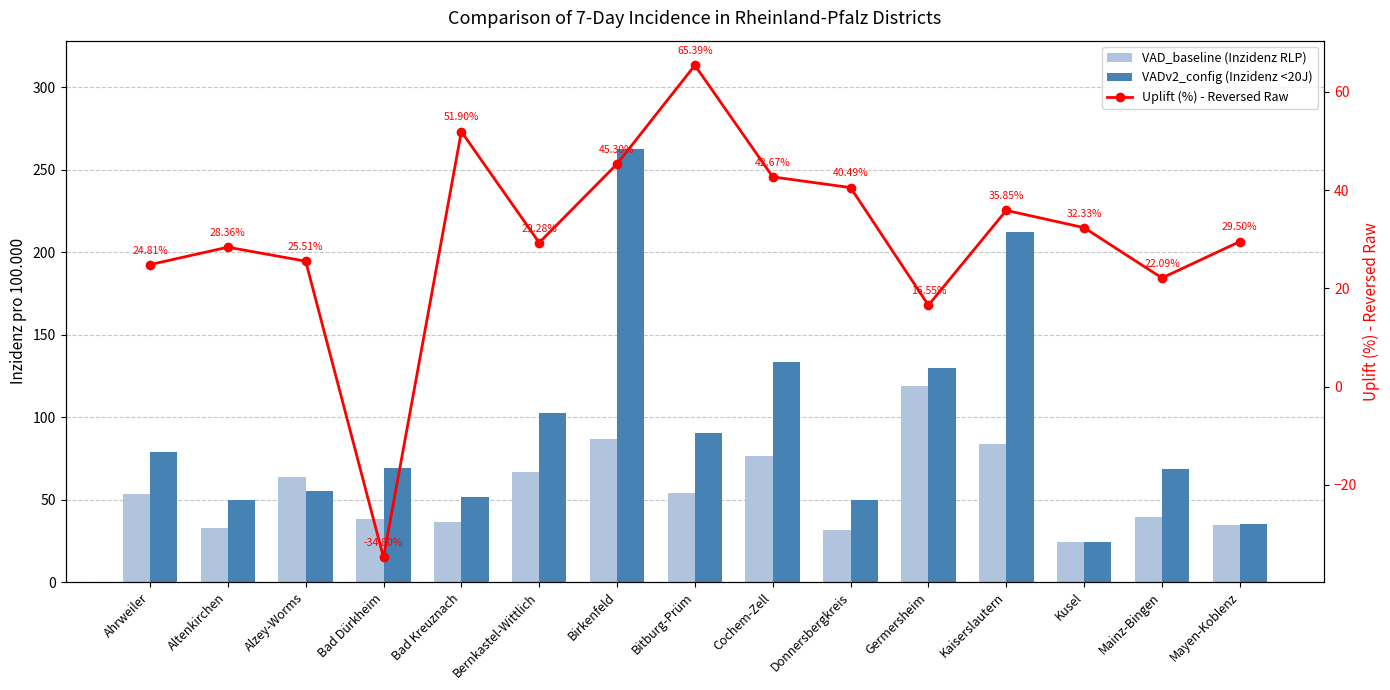

What is the average value of the Uplift (%) - Reversed Raw series?

30.3